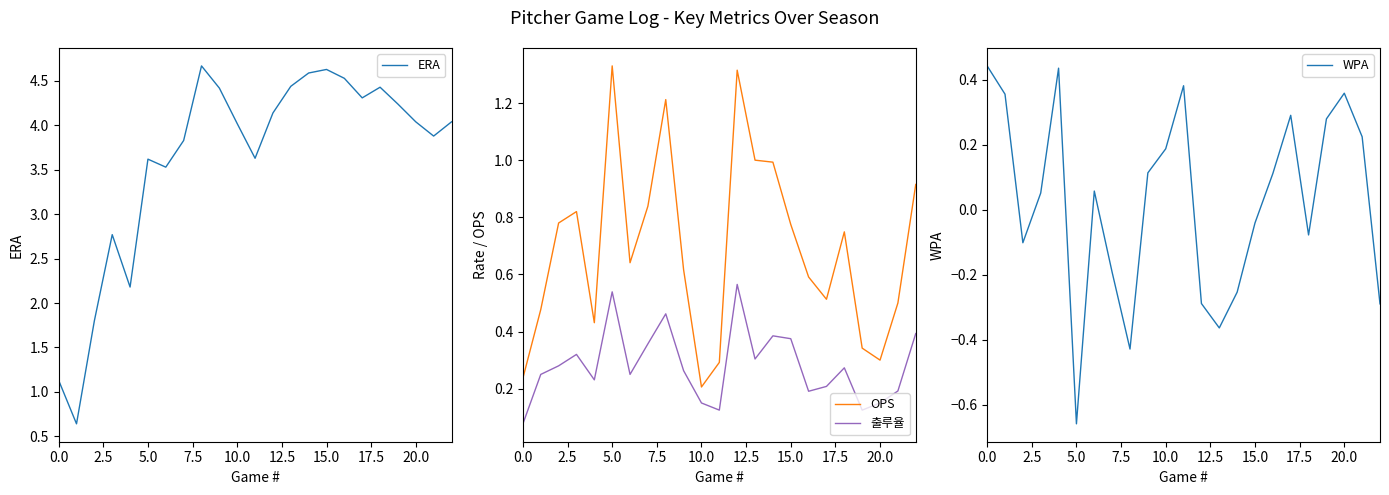

Does the chart display data point markers on the line(s)?

No